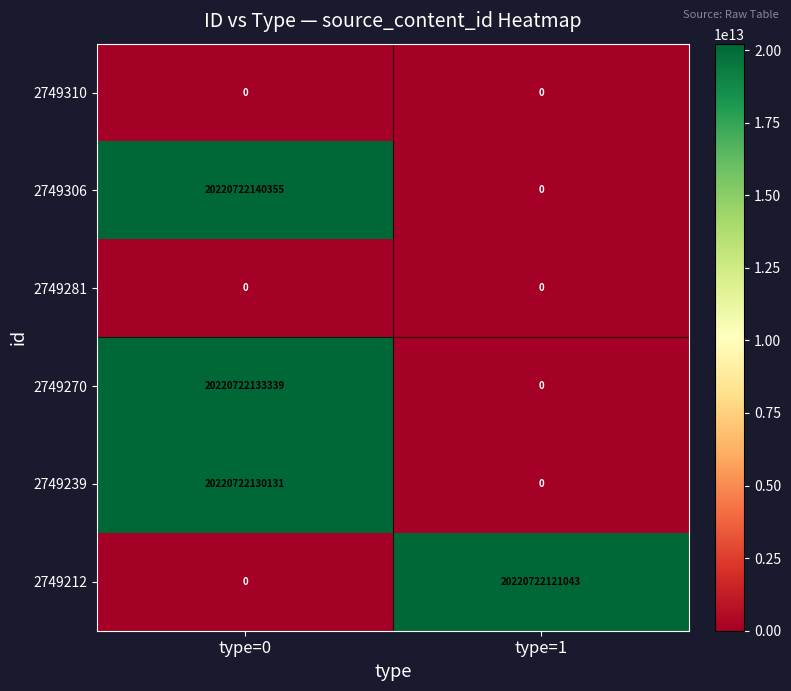

Where is 2749270 nearest to the value 10110361066669?

type=1